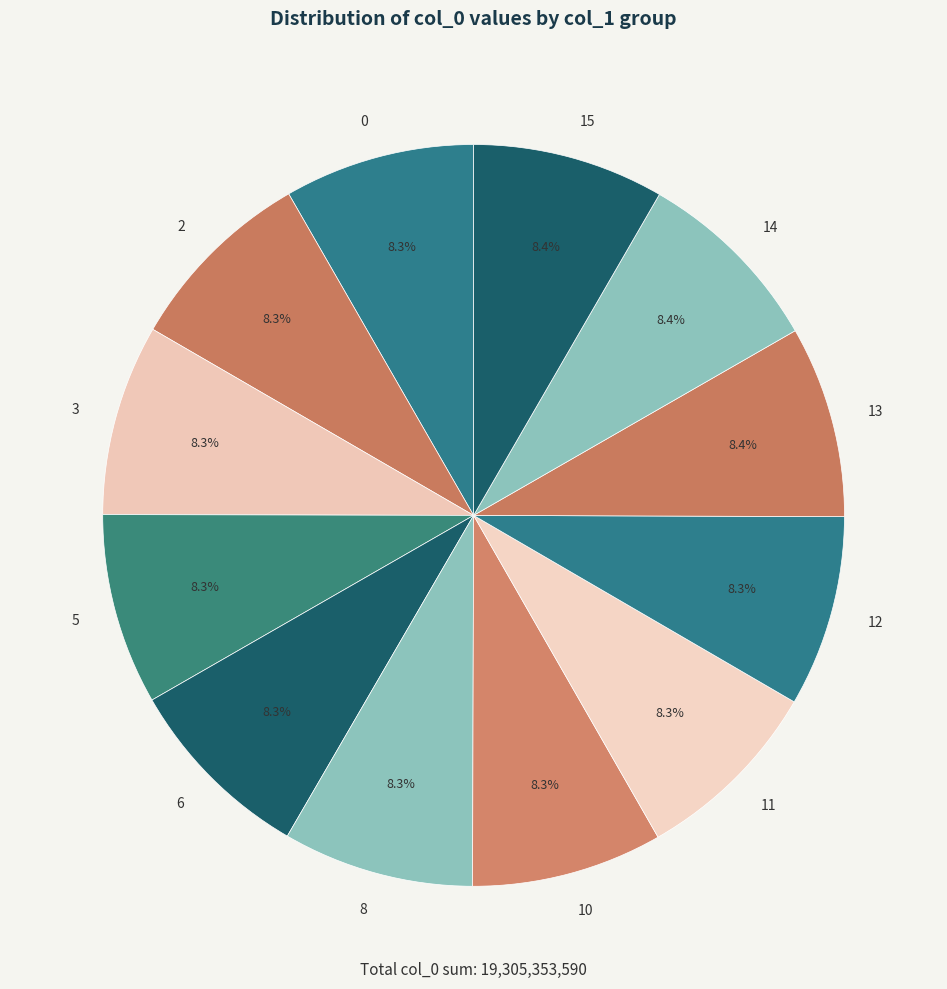

Does any single category account for the majority?

No